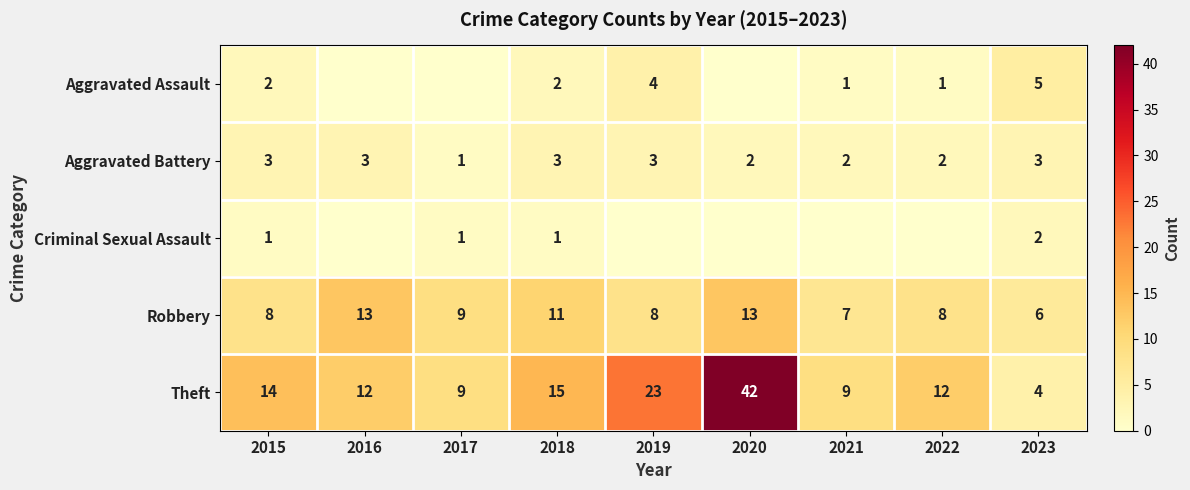

Is the value of Aggravated Battery at 2020 greater than the value of Robbery at 2023?

No